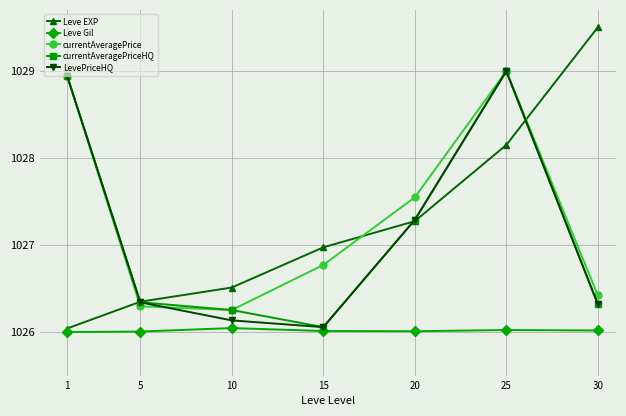

Which series ends up on top after the final intersection of currentAveragePrice and Leve EXP?

Leve EXP